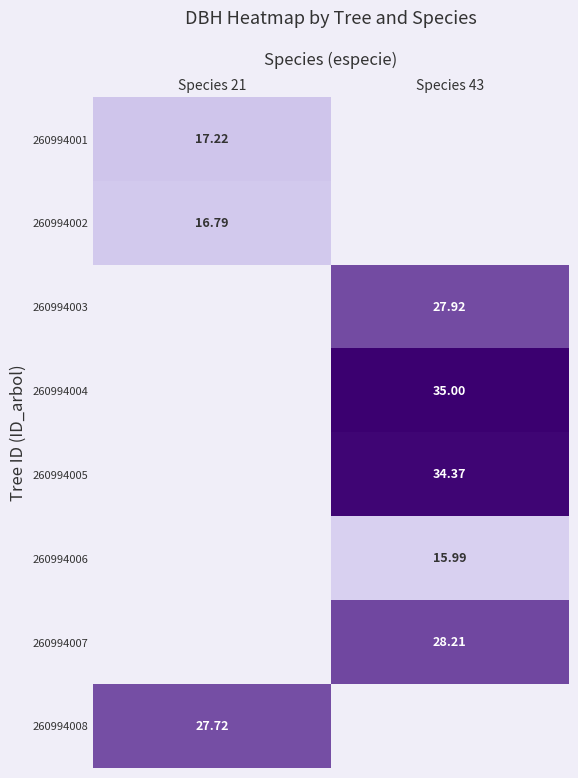

Where does the 260994005 series first go above 34?

Species 43